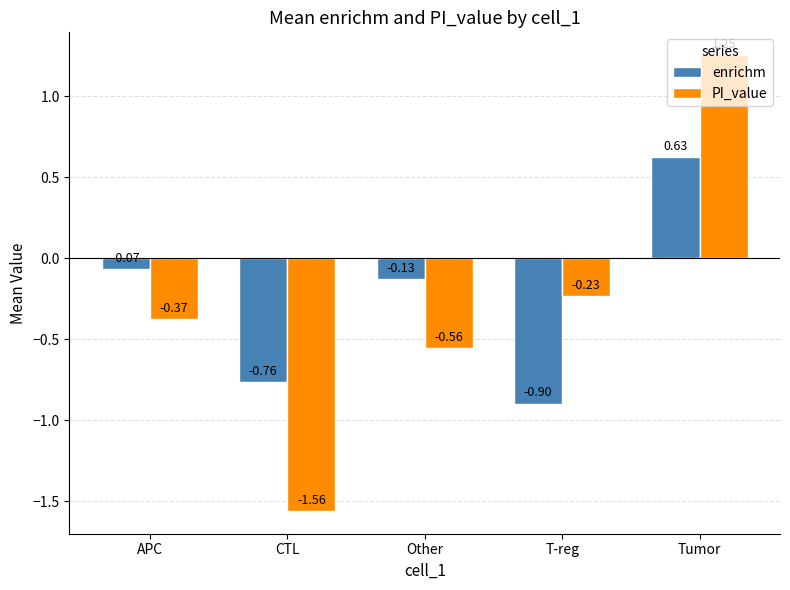

At which category is the sum across all series the highest?

Tumor